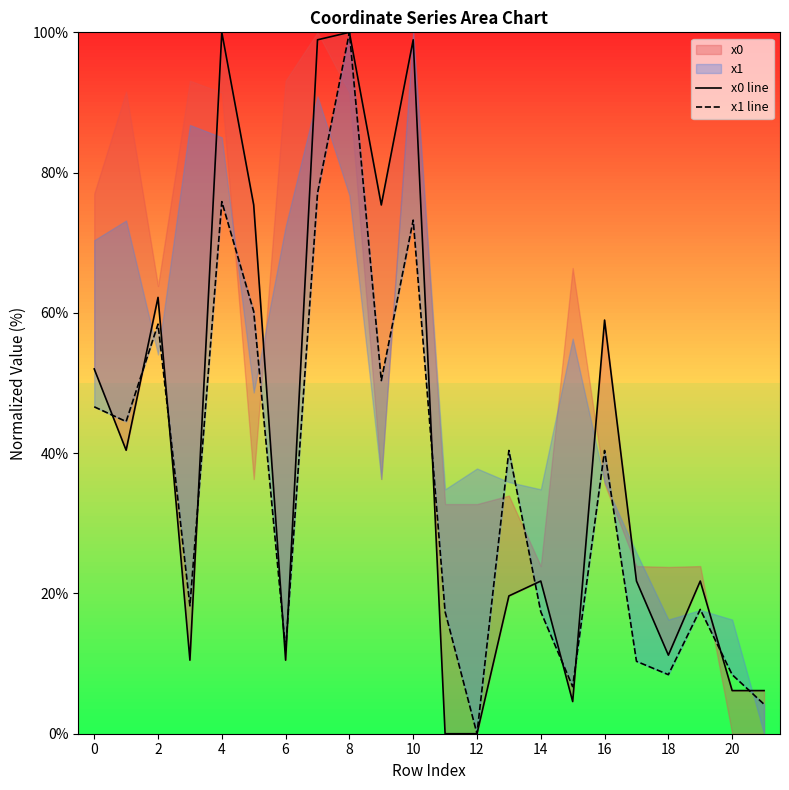

Rank the series at 4 from highest to lowest value.

x0 line, x1 line